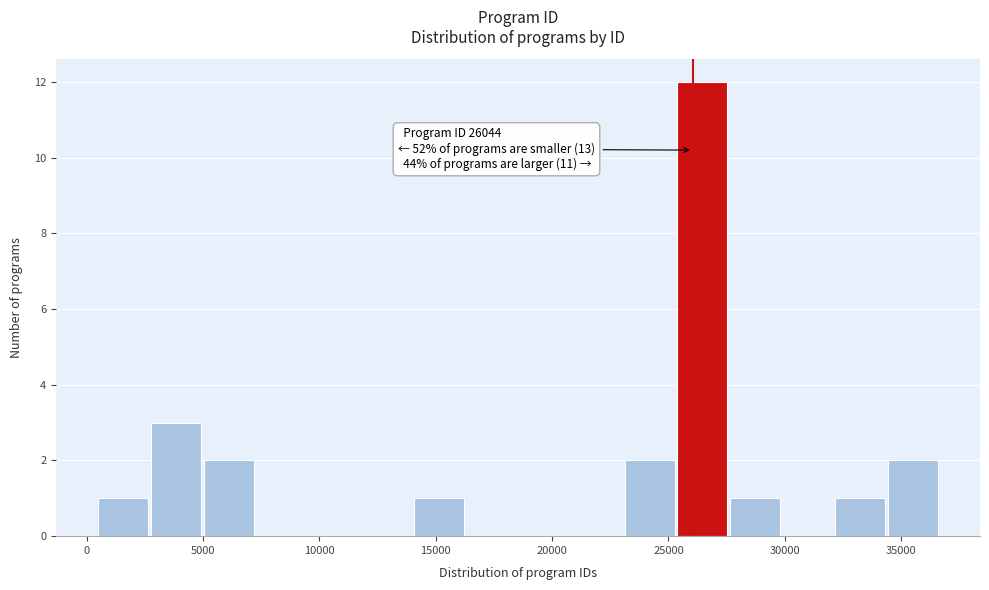

Over which range of the x-axis is the bar tallest?

25500 to 27500